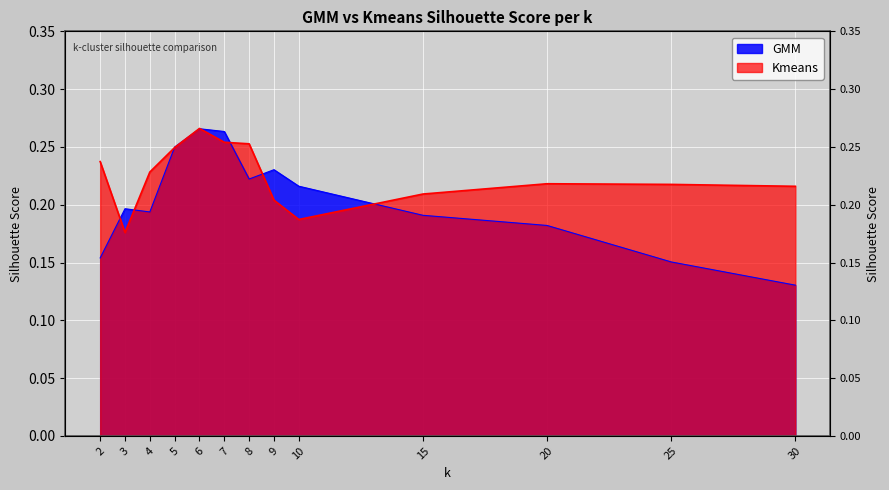

How many lines are shown in the chart?

2